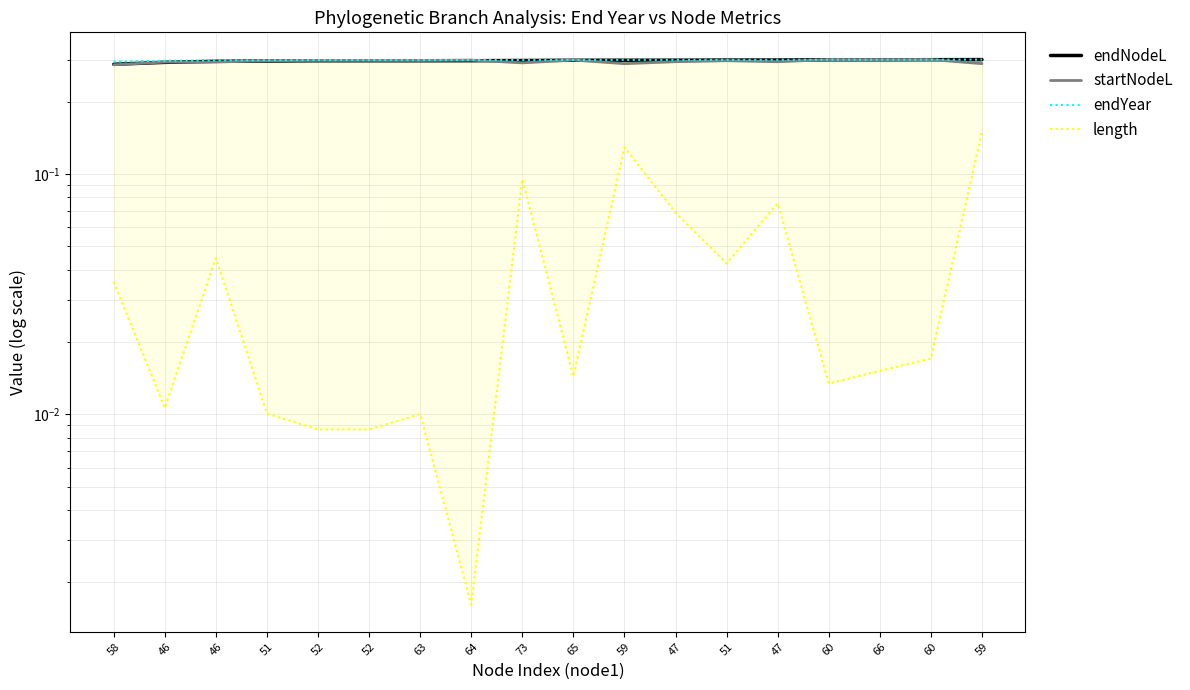

What are all the series names shown in the legend?

endNodeL, startNodeL, endYear, length